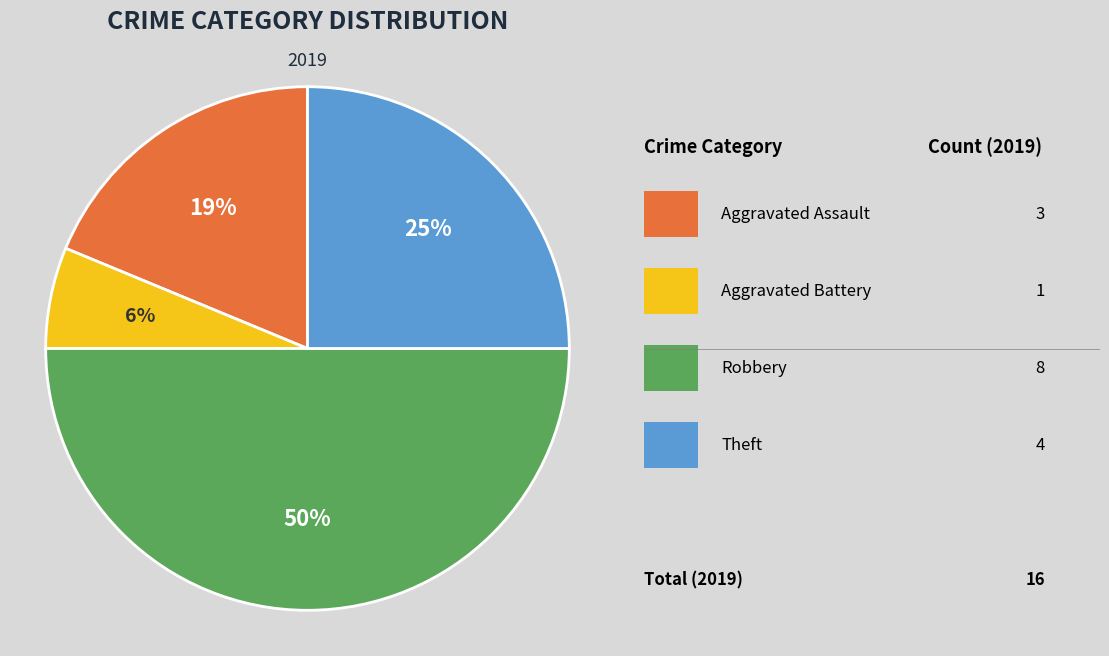

To the nearest percent, what is the difference between the largest and smallest slice percentages?

44%